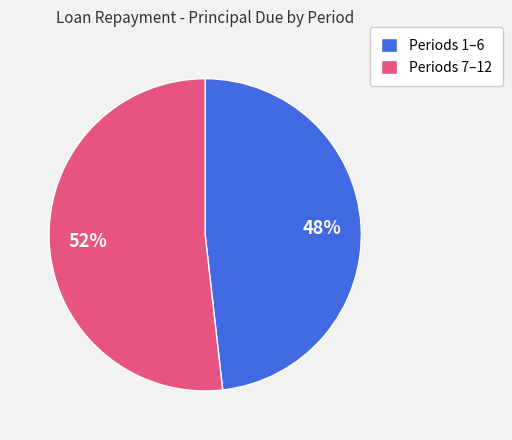

To the nearest percent, what portion does Periods 7–12 represent?

52%